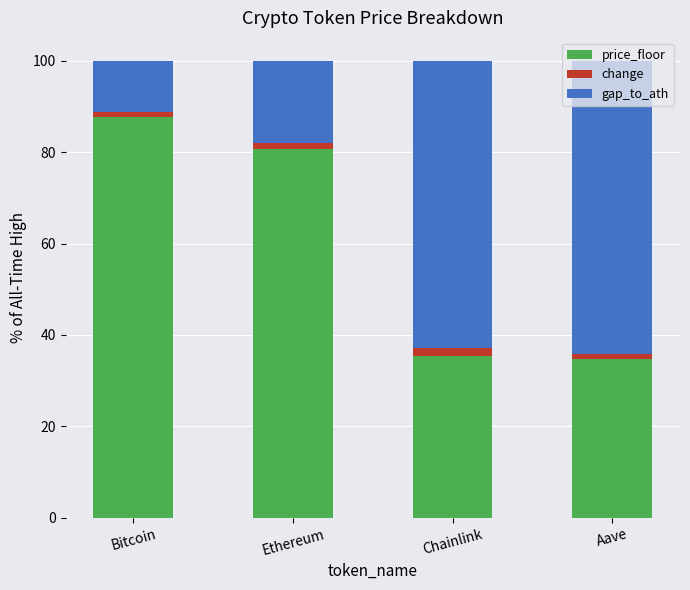

What is the difference between the second highest and second lowest values in the price_floor series?

45.1